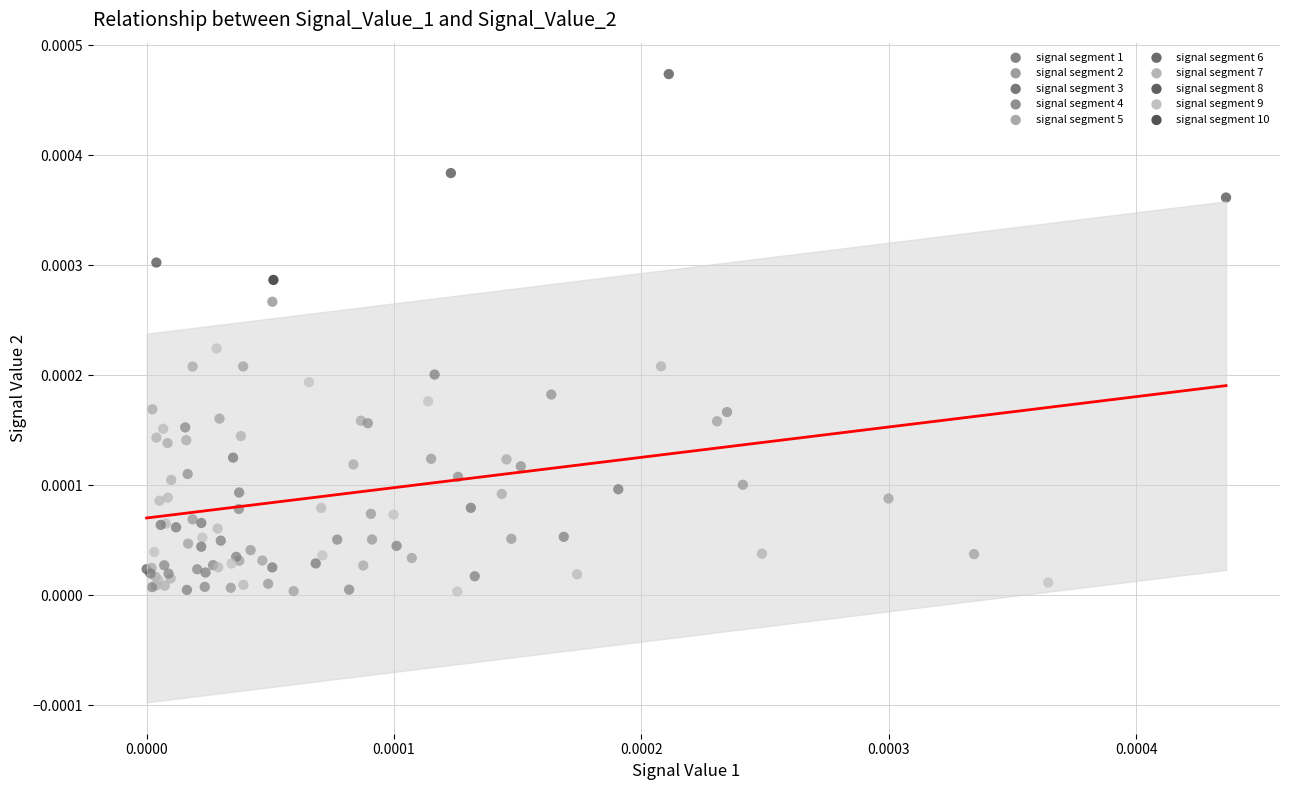

Which series has the widest spread of Y values?

signal segment 3